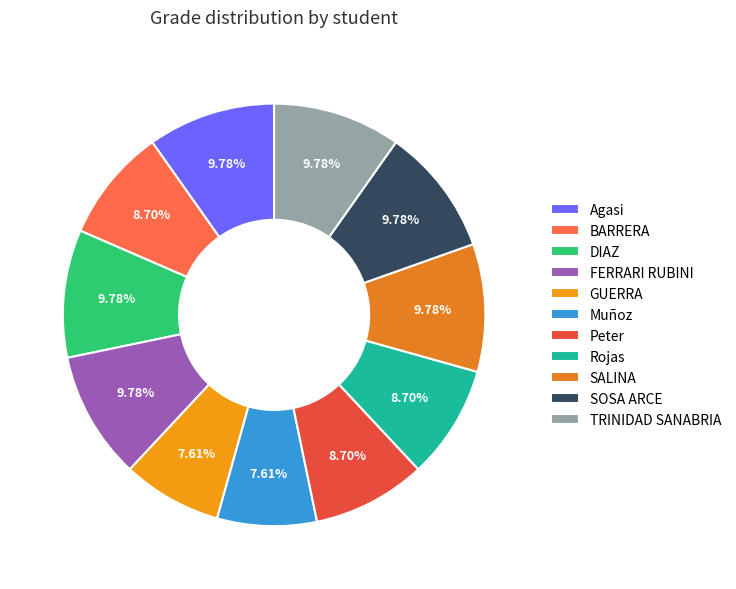

True or false: Rojas accounts for 1% of the total.

False